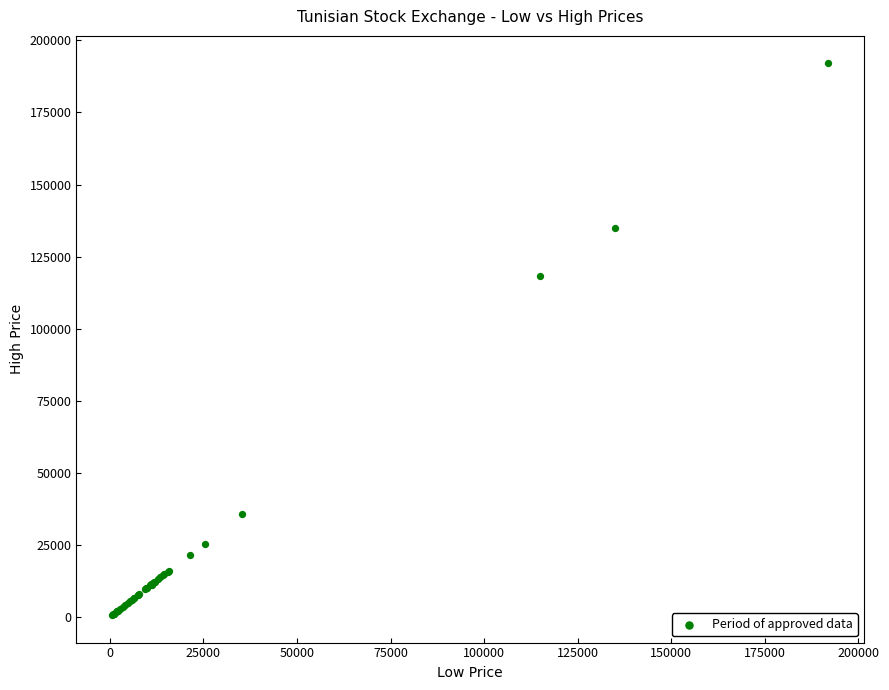

What Y value in the scatter plot is closest to 96325?

118350